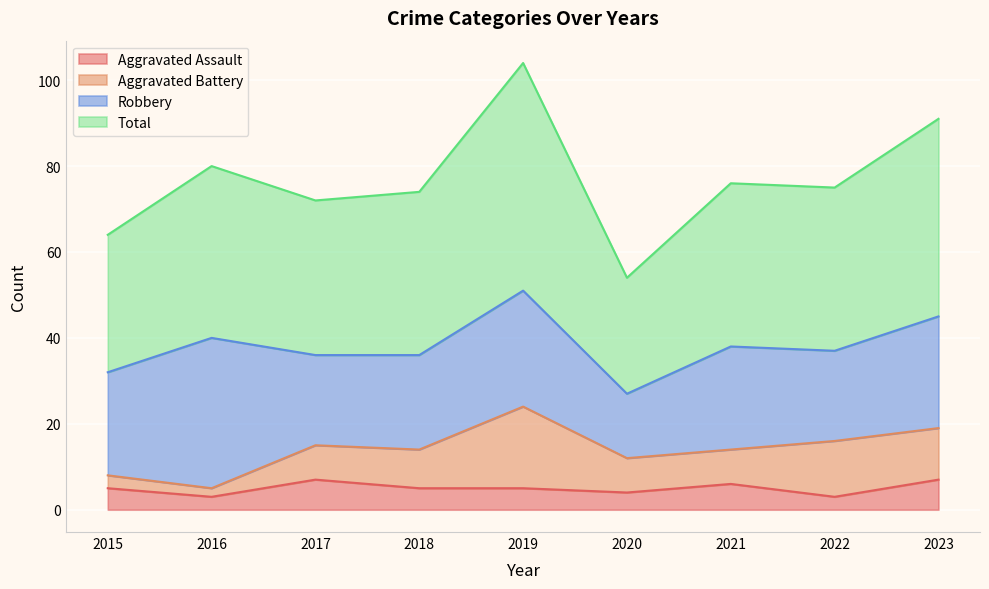

Where is the first local maximum for Aggravated Assault?

2017